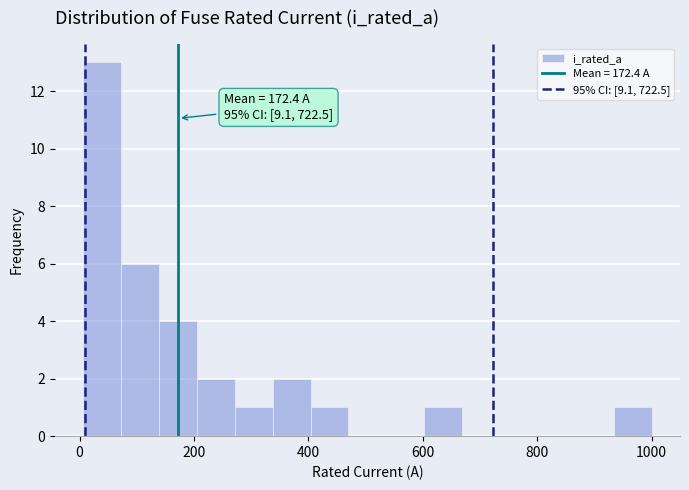

Around what value on the x-axis is the tallest bar? Give the approximate position of its centre, as read against the axis.

40